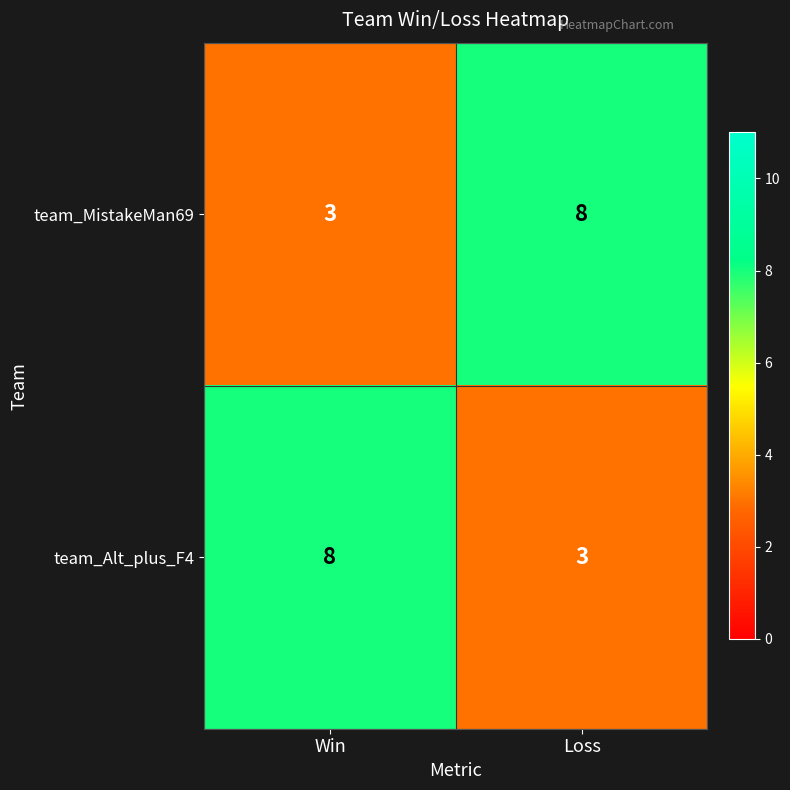

What is the spread (max minus min) of values at Loss?

5